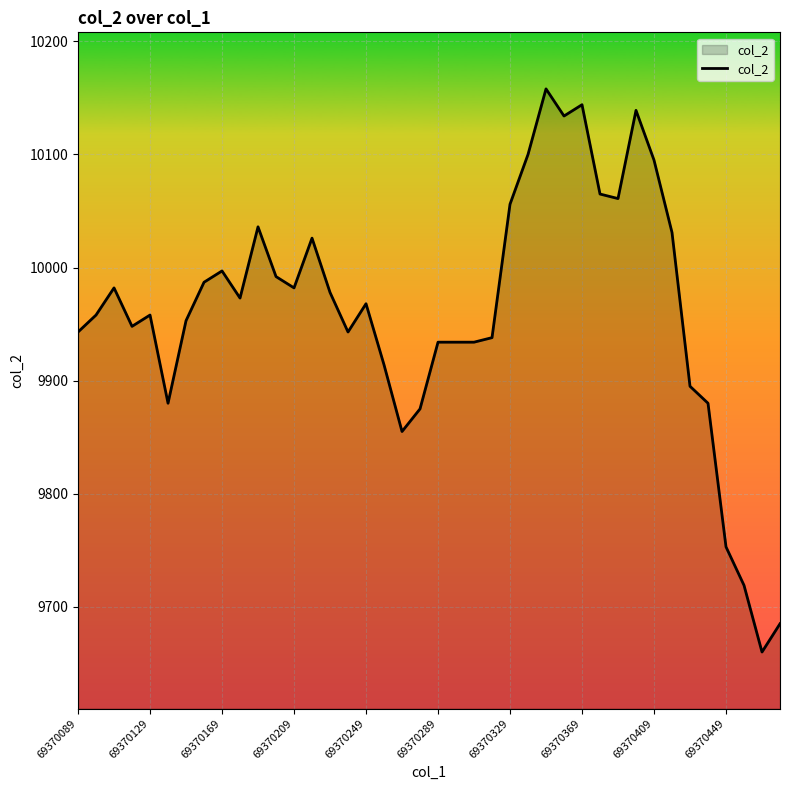

Reading left to right, extract all data points from this chart.

9943	9958	9982	9948	9958	9880	9953	9987	9997	9973	10036	9992	9982	10026	9978	9943	9968	9914	9855	9875	9934	9934	9934	9938	10056	10100	10158	10134	10144	10065	10061	10139	10095	10031	9895	9880	9753	9719	9660	9685